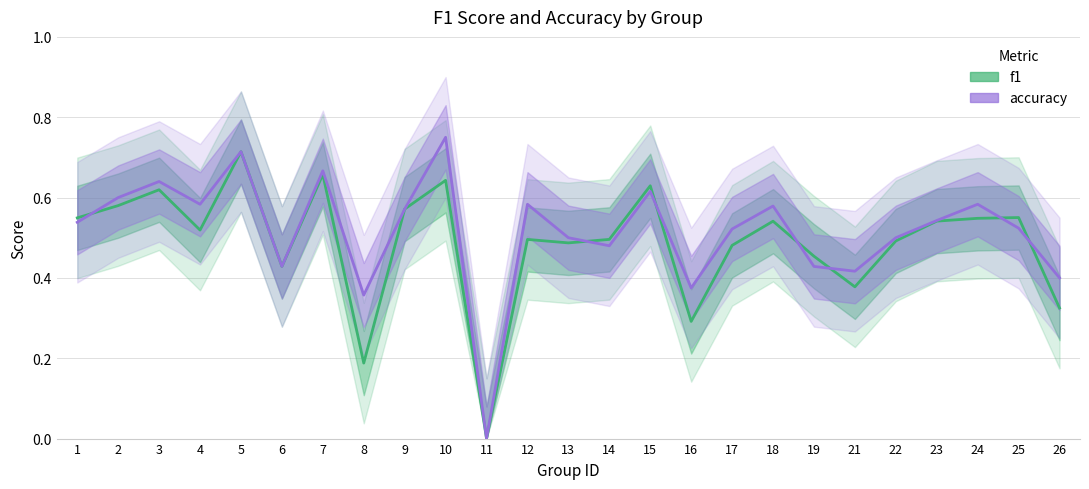

At how many categories does at least one series exceed 0?

24